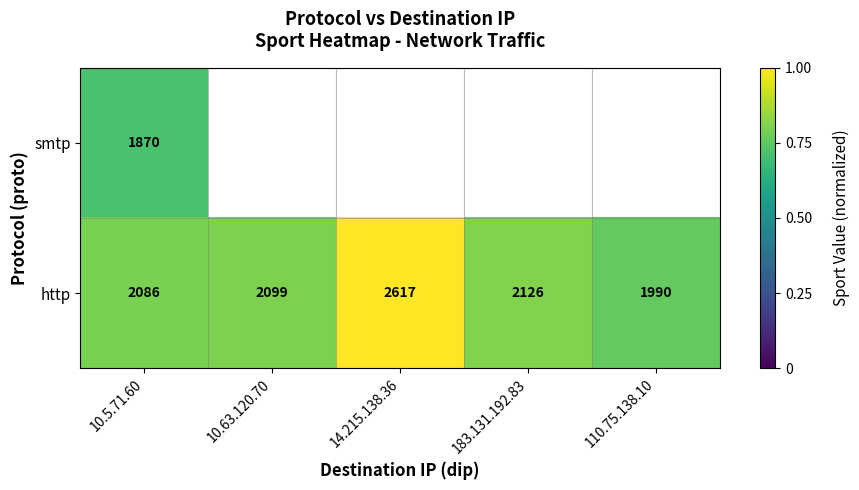

Is the value of http at 10.5.71.60 greater than the value of smtp at 10.5.71.60?

Yes